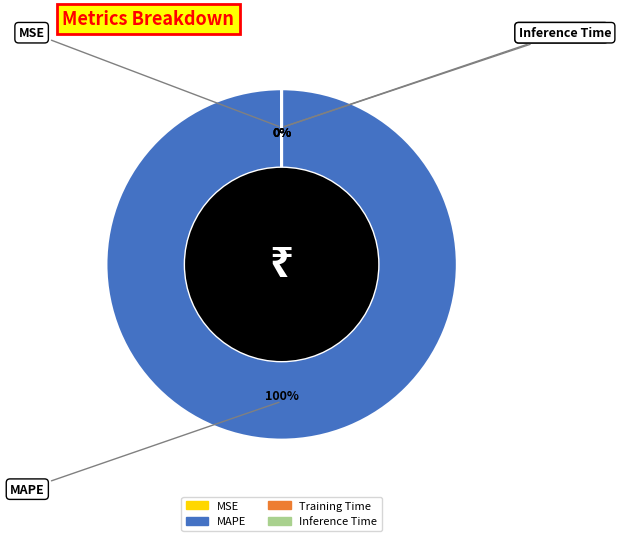

Which has a higher value, Training Time or MAPE?

MAPE